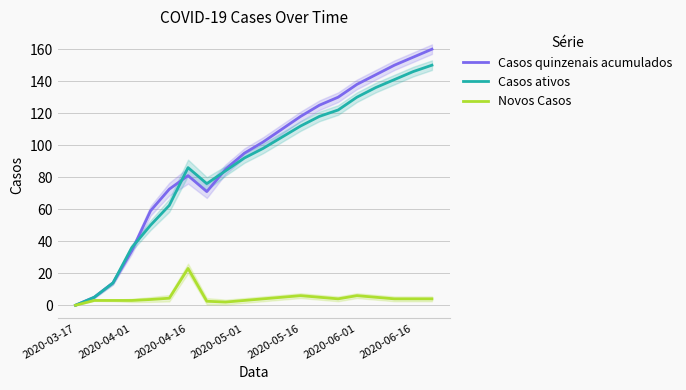

True or false: Casos ativos has more than 0 points higher than both neighbors.

True